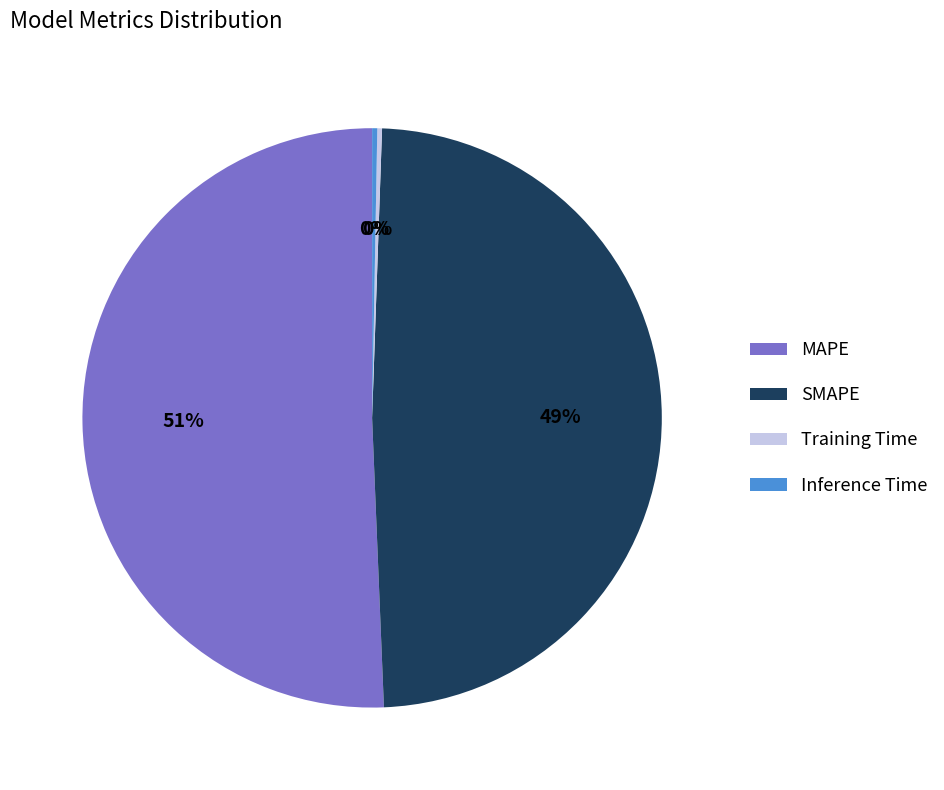

Which category accounts for the majority?

MAPE